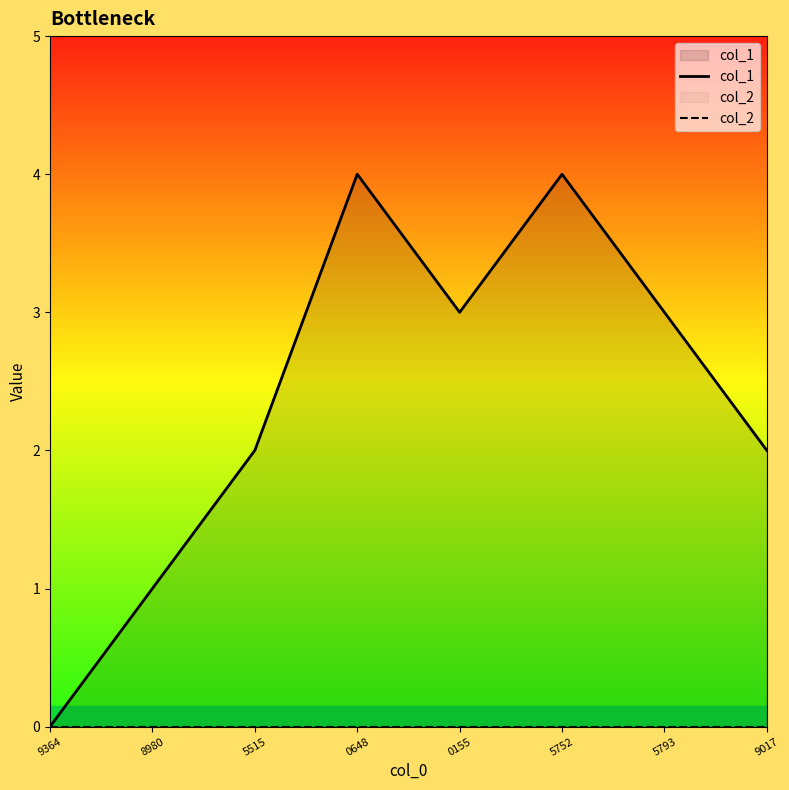

Is it true that col_2 equals 0 at 9364?

True